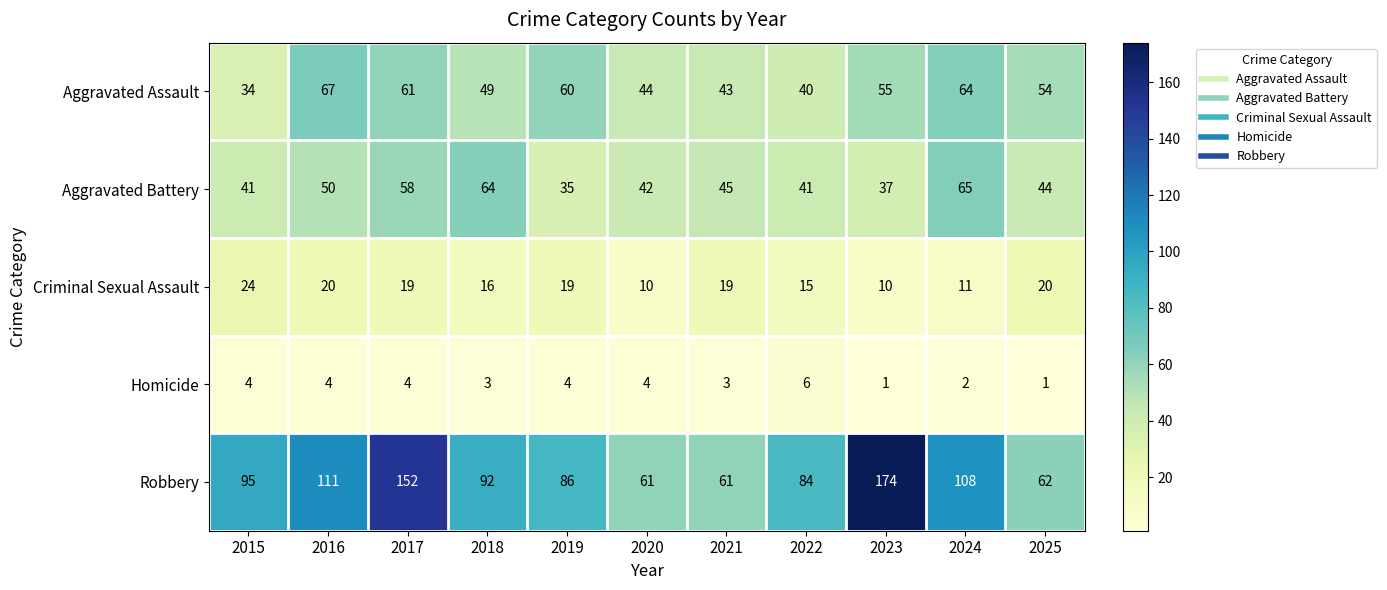

What is the highest value of the Aggravated Battery series?

65